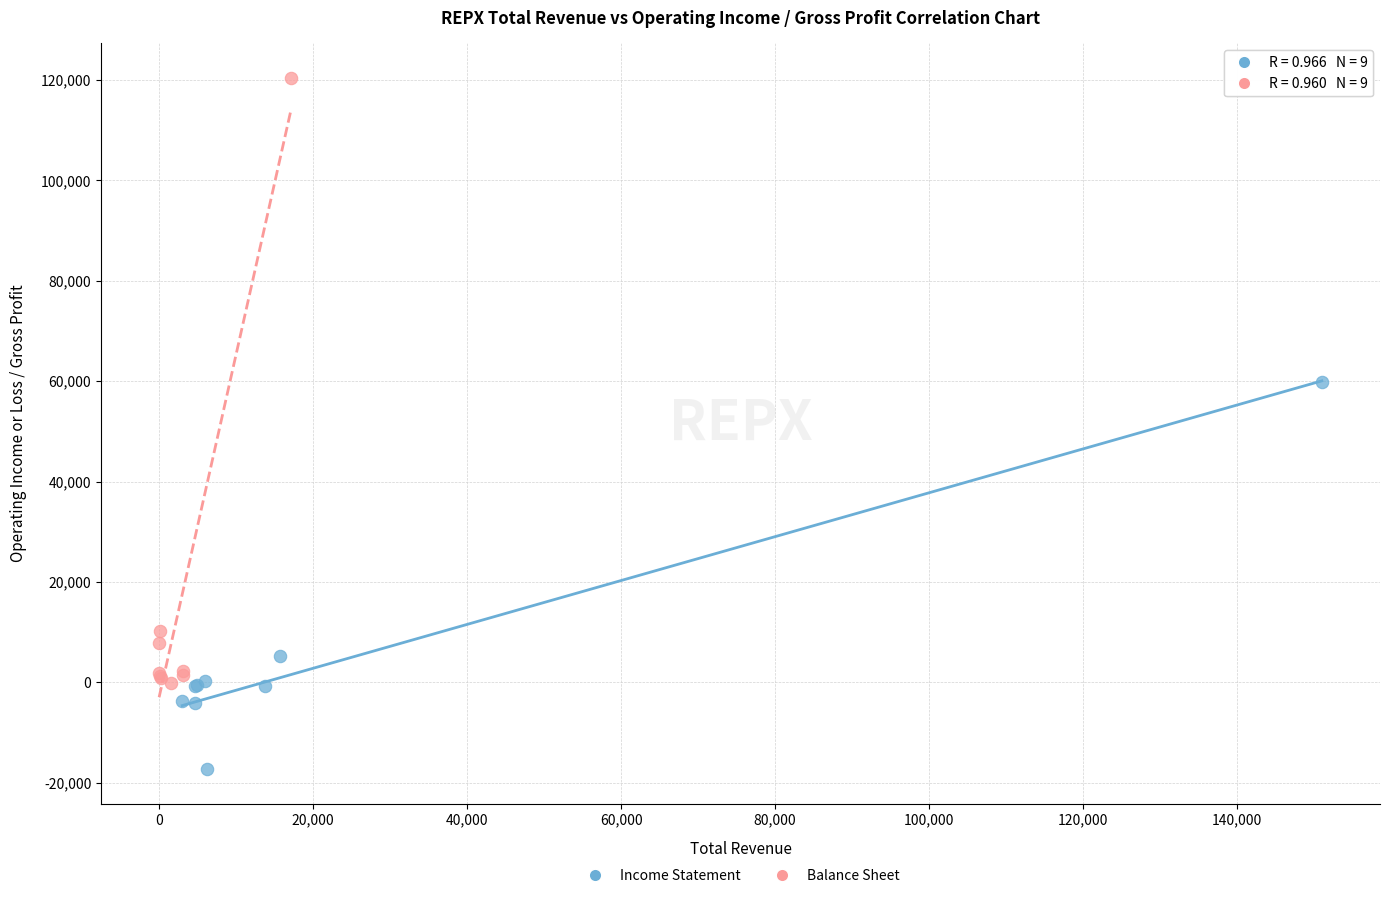

Which series has the largest Y range (max minus min)?

Balance Sheet